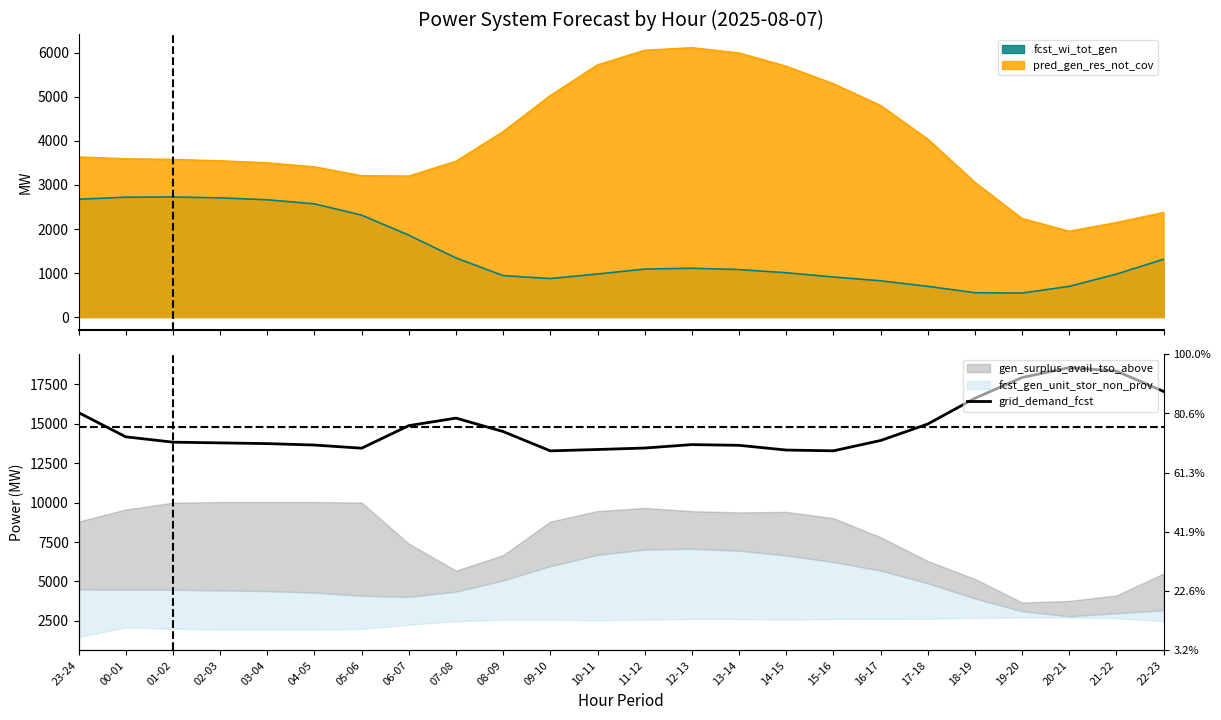

Which category has the highest value across all series?

20-21